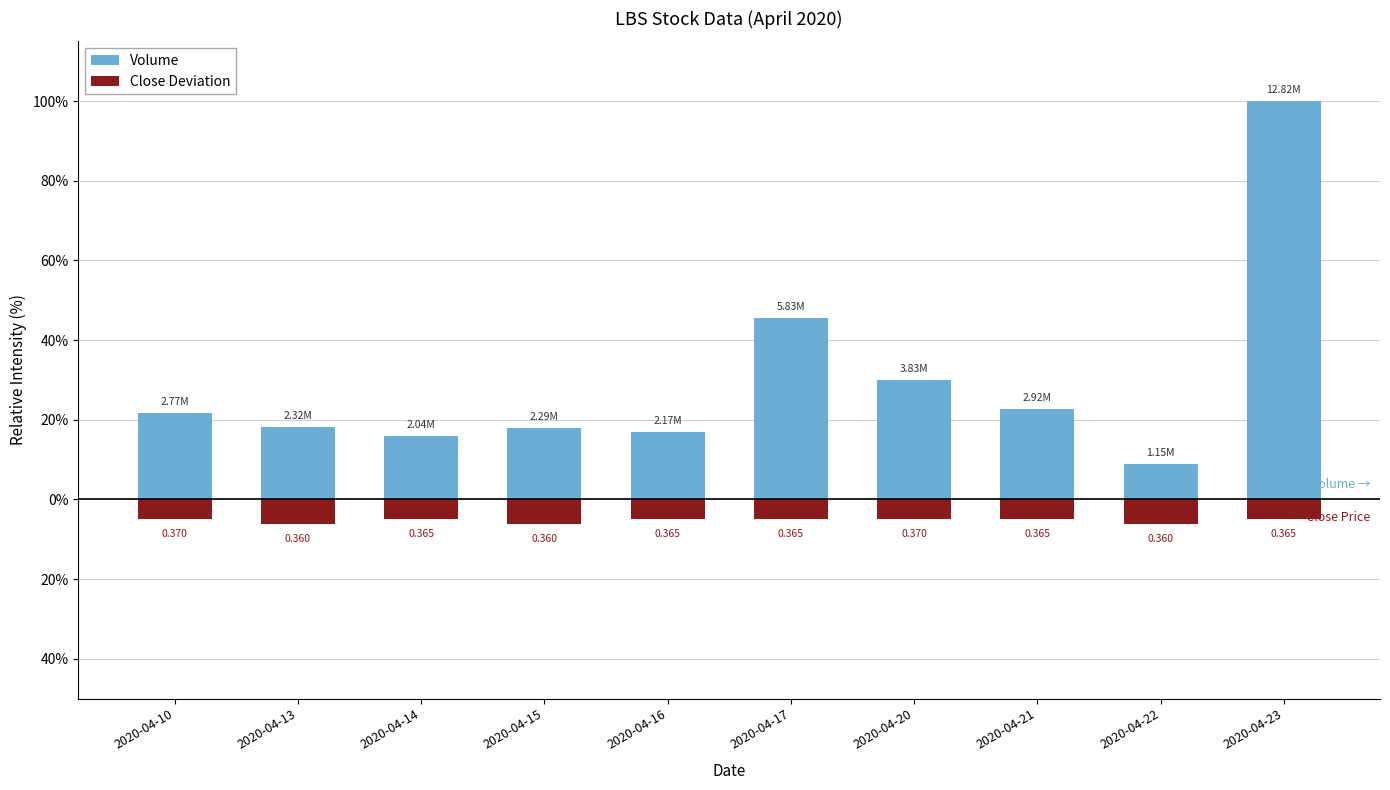

What are all the series names shown in the legend?

Volume, Close Deviation